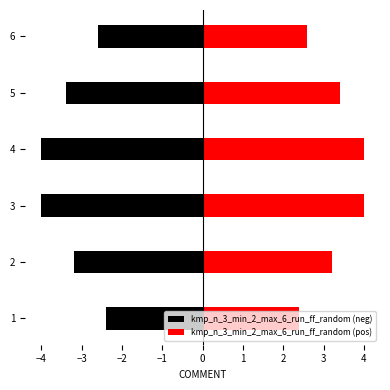

What is the sum of all kmp_n_3_min_2_max_6_run_ff_random (pos) values?

19.6